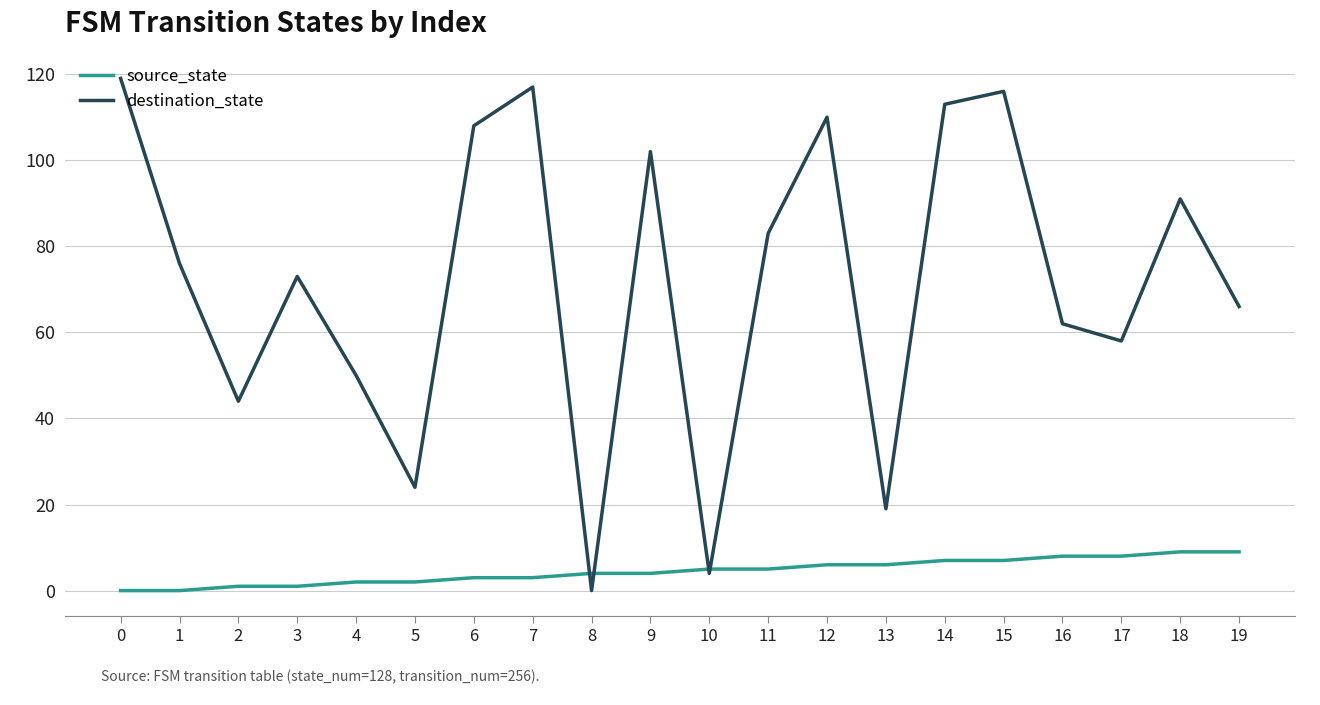

Which series ends up on top after the final intersection of destination_state and source_state?

destination_state